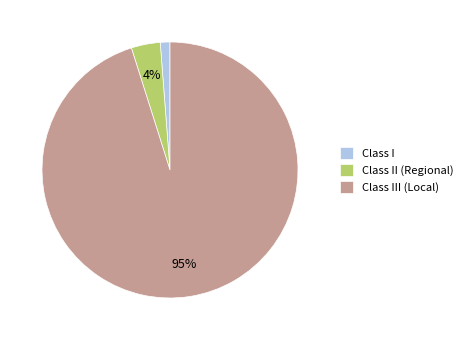

Count the number of slices in the pie.

3